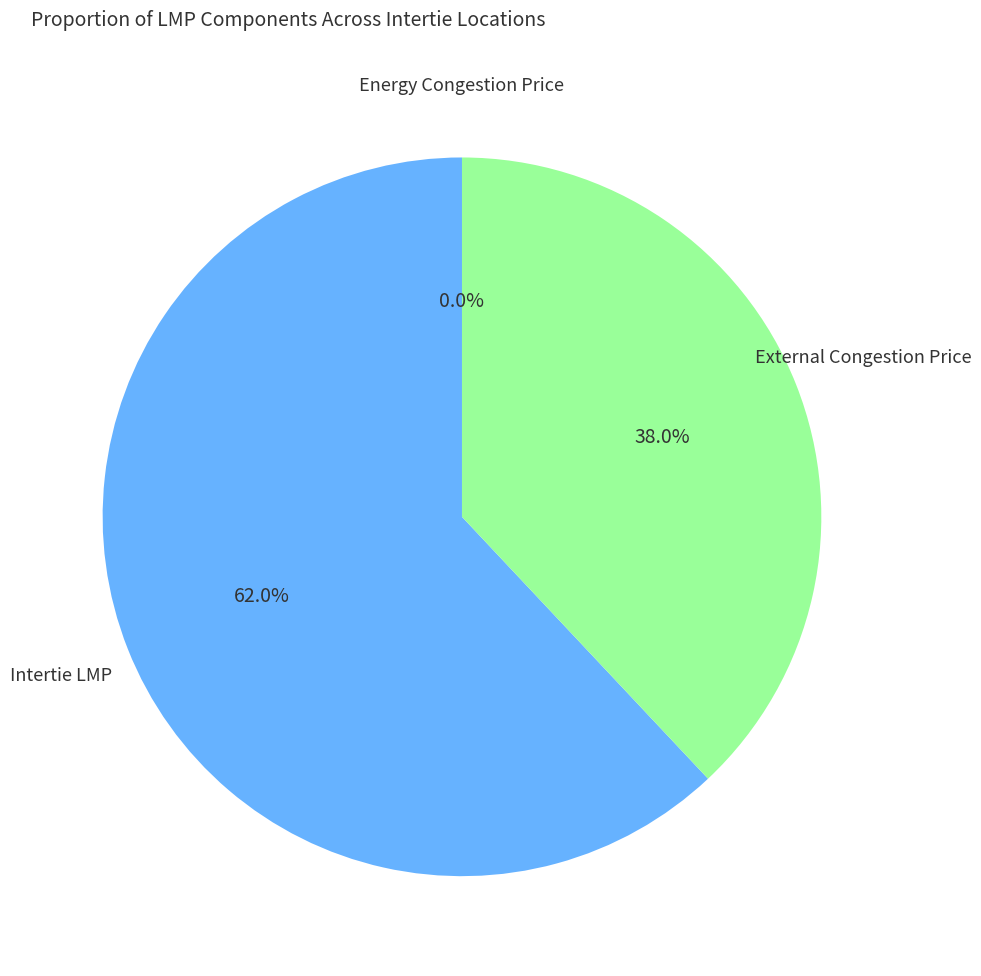

Is there a majority slice in this chart?

Yes